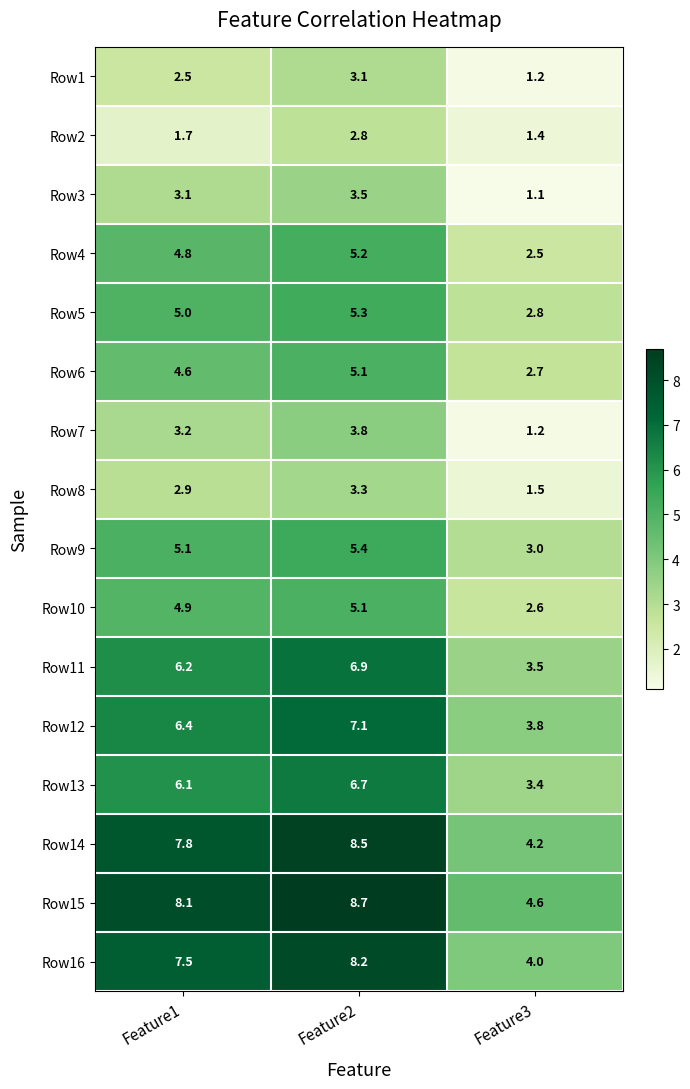

The Row1 series shows 3.1 at Feature2. True or false?

True